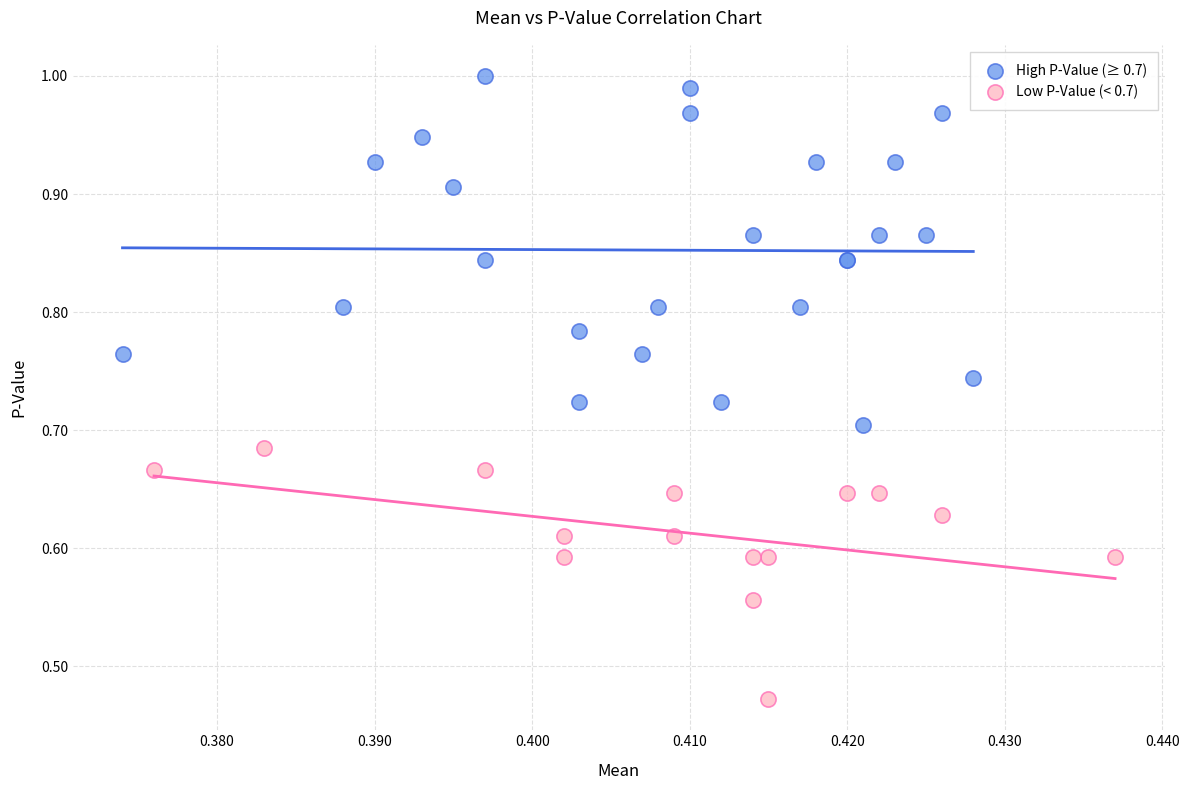

Which series reaches the maximum Y coordinate?

High P-Value (≥ 0.7)